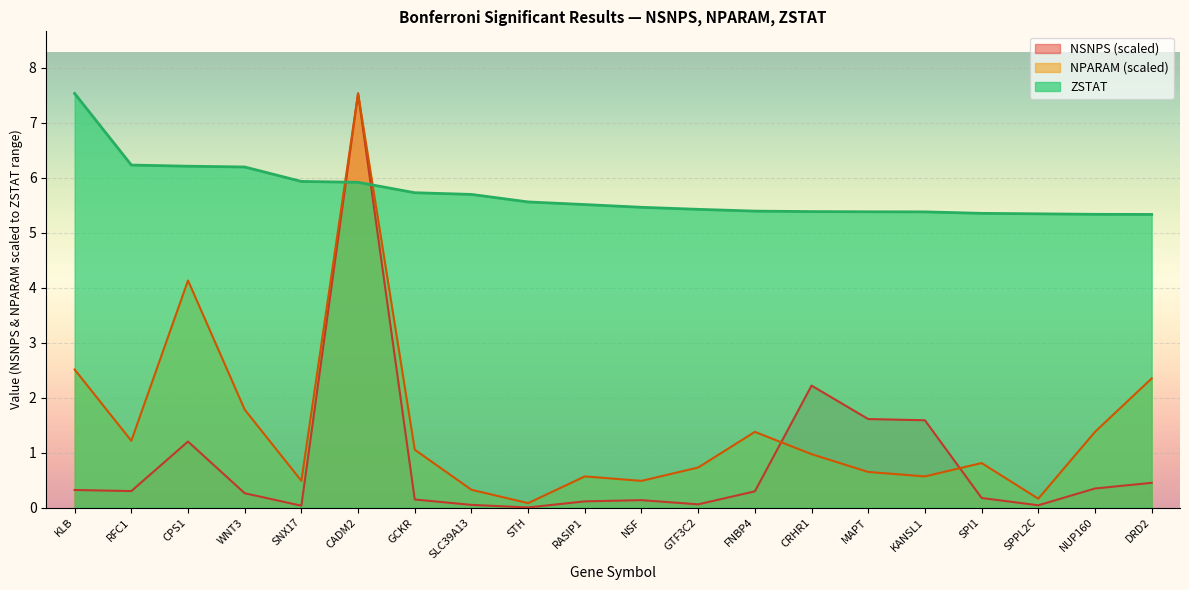

Reading right to left, extract all data points from this chart.

NSNPS: DRD2=0.5	NUP160=0.3	SPPL2C=0.0	SPI1=0.2	KANSL1=1.6	MAPT=1.6	CRHR1=2.2	FNBP4=0.3	GTF3C2=0.1	NSF=0.1	RASIP1=0.1	STH=0.0	SLC39A13=0.0	GCKR=0.1	CADM2=7.5	SNX17=0.0	WNT3=0.3	CPS1=1.2	RFC1=0.3	KLB=0.3
NPARAM: DRD2=2.3	NUP160=1.4	SPPL2C=0.2	SPI1=0.8	KANSL1=0.6	MAPT=0.6	CRHR1=1.0	FNBP4=1.4	GTF3C2=0.7	NSF=0.5	RASIP1=0.6	STH=0.1	SLC39A13=0.3	GCKR=1.1	CADM2=7.5	SNX17=0.5	WNT3=1.8	CPS1=4.1	RFC1=1.2	KLB=2.5
ZSTAT: DRD2=5.3	NUP160=5.3	SPPL2C=5.3	SPI1=5.4	KANSL1=5.4	MAPT=5.4	CRHR1=5.4	FNBP4=5.4	GTF3C2=5.4	NSF=5.5	RASIP1=5.5	STH=5.6	SLC39A13=5.7	GCKR=5.7	CADM2=5.9	SNX17=5.9	WNT3=6.2	CPS1=6.2	RFC1=6.2	KLB=7.5